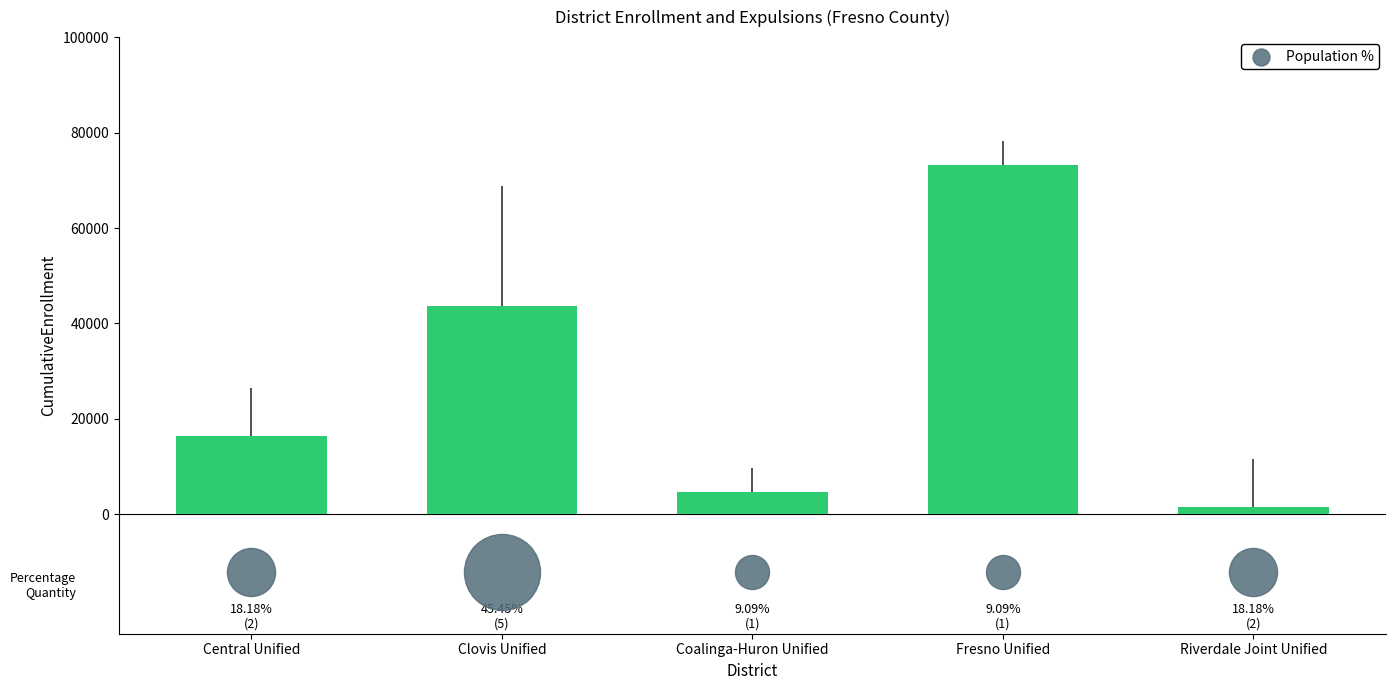

Approximately how many times larger is the value at Coalinga-Huron Unified compared to Central Unified?

0.3